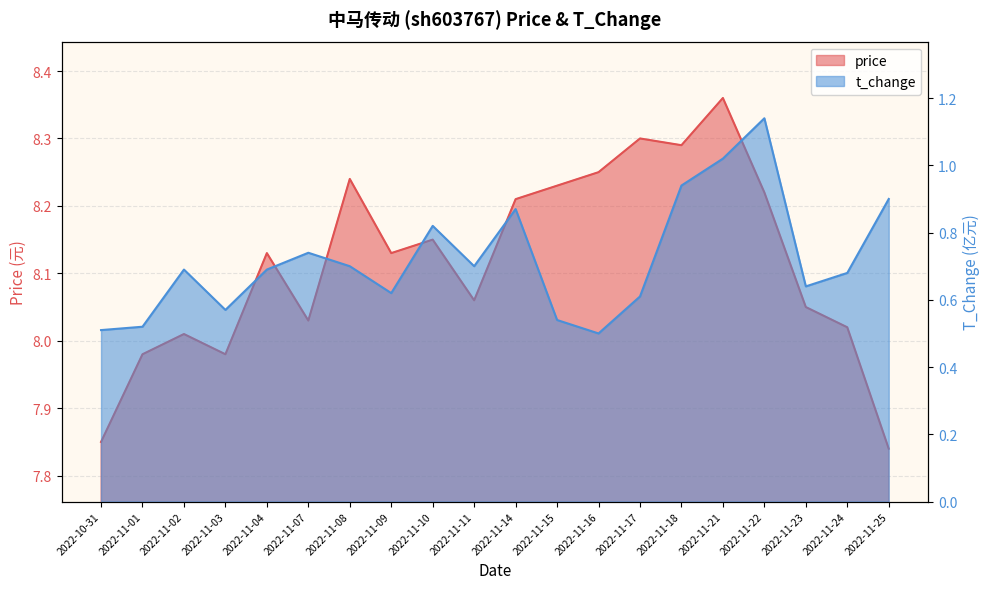

What is the difference between the second highest and second lowest values in the t_change series?

0.5